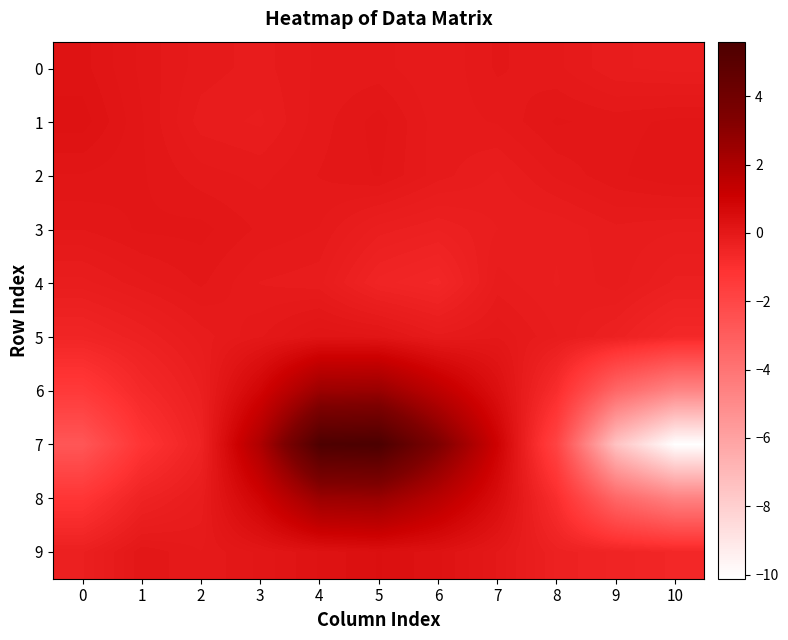

Reading left to right, extract all data points from this chart.

0: 0=0.2	1=0.1	2=-0.1	3=-0.1	4=-0.0	5=-0.0	6=-0.1	7=0.0	8=-0.0	9=-0.2	10=-0.2
1: 0=0.3	1=0.1	2=-0.1	3=-0.2	4=-0.0	5=0.1	6=-0.1	7=-0.0	8=0.1	9=0.0	10=0.1
2: 0=0.1	1=0.1	2=-0.0	3=-0.1	4=0.0	5=0.1	6=-0.1	7=-0.2	8=-0.0	9=0.1	10=0.1
3: 0=0.0	1=0.1	2=0.1	3=-0.0	4=-0.1	5=-0.3	6=-0.4	7=-0.2	8=-0.2	9=-0.1	10=-0.2
4: 0=-0.2	1=-0.1	2=0.0	3=-0.1	4=-0.2	5=-0.5	6=-0.6	7=-0.1	8=-0.2	9=-0.1	10=-0.3
5: 0=-0.5	1=-0.4	2=-0.1	3=0.0	4=0.2	5=0.1	6=-0.1	7=0.0	8=-0.2	9=-0.4	10=-0.7
6: 0=-1.4	1=-0.7	2=-0.3	3=0.9	4=2.5	5=2.6	6=1.5	7=0.4	8=-0.9	9=-3.4	10=-4.8
7: 0=-2.7	1=-1.2	2=-0.4	3=2.0	4=5.5	5=5.6	6=3.4	7=1.0	8=-1.9	9=-7.4	10=-10.1
8: 0=-1.3	1=-0.5	2=-0.2	3=0.9	4=2.5	5=2.6	6=1.7	7=0.5	8=-0.9	9=-3.4	10=-4.6
9: 0=-0.3	1=0.1	2=-0.0	3=0.1	4=0.3	5=0.4	6=0.3	7=0.0	8=-0.4	9=-0.5	10=-0.6